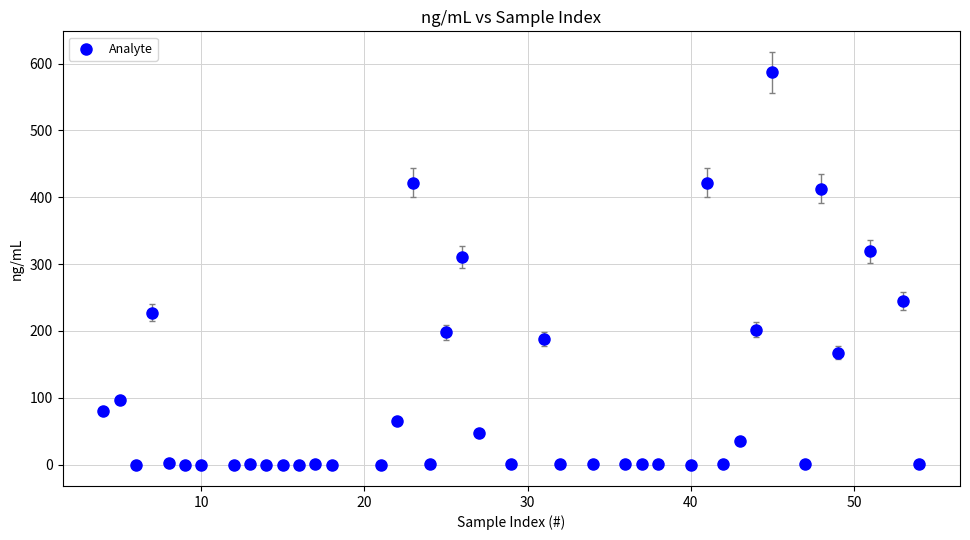

What is the range of X values (max minus min)?

50.0